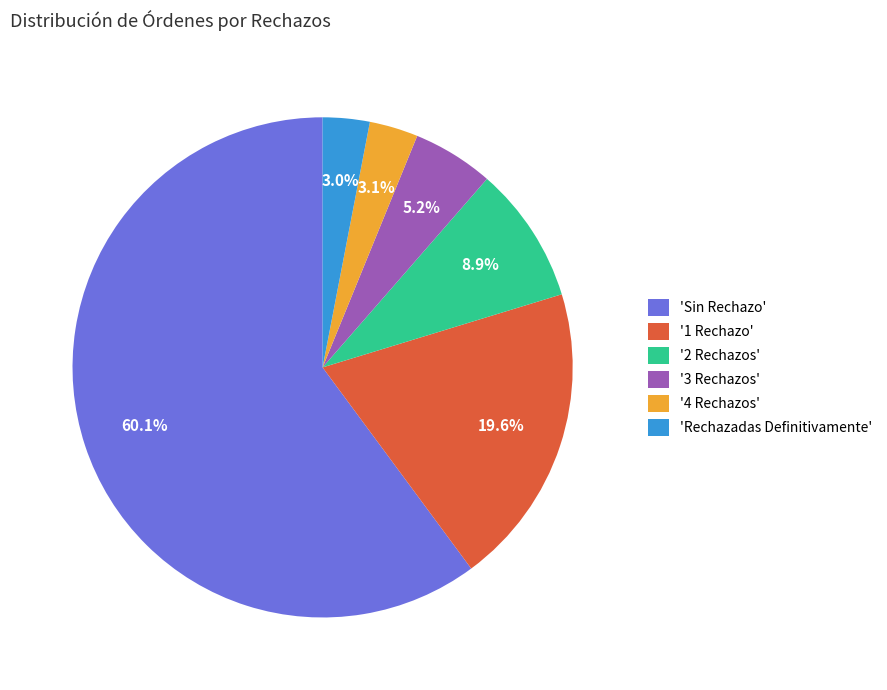

Which category has the biggest portion of the pie?

'Sin Rechazo'